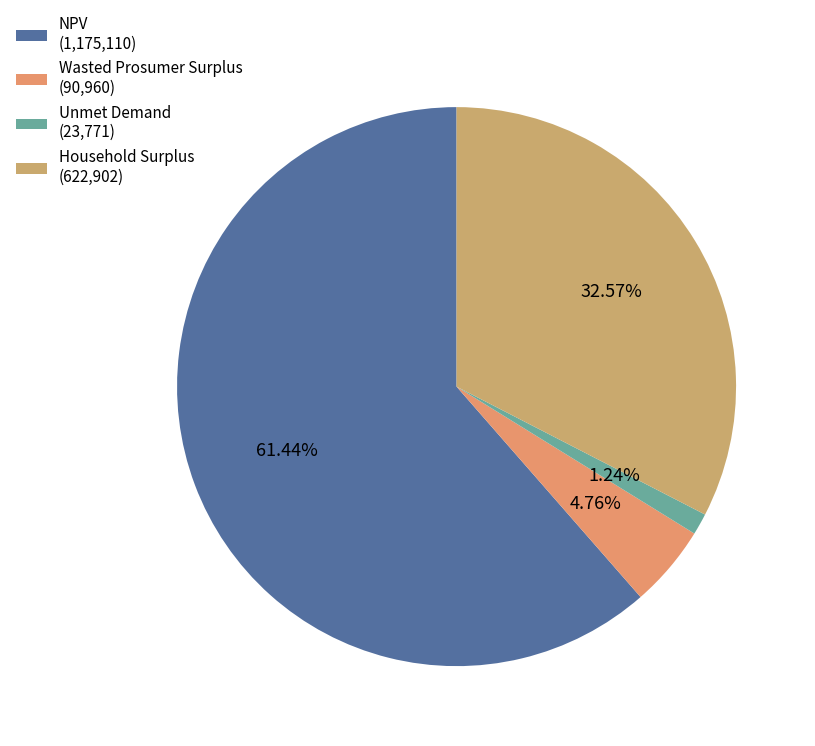

Count the number of slices in the pie.

4